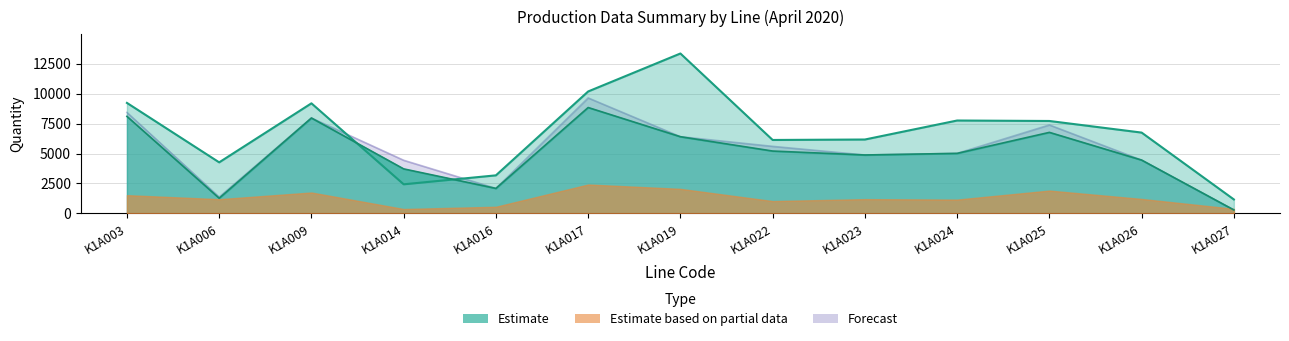

How many categories are shown in the chart?

13